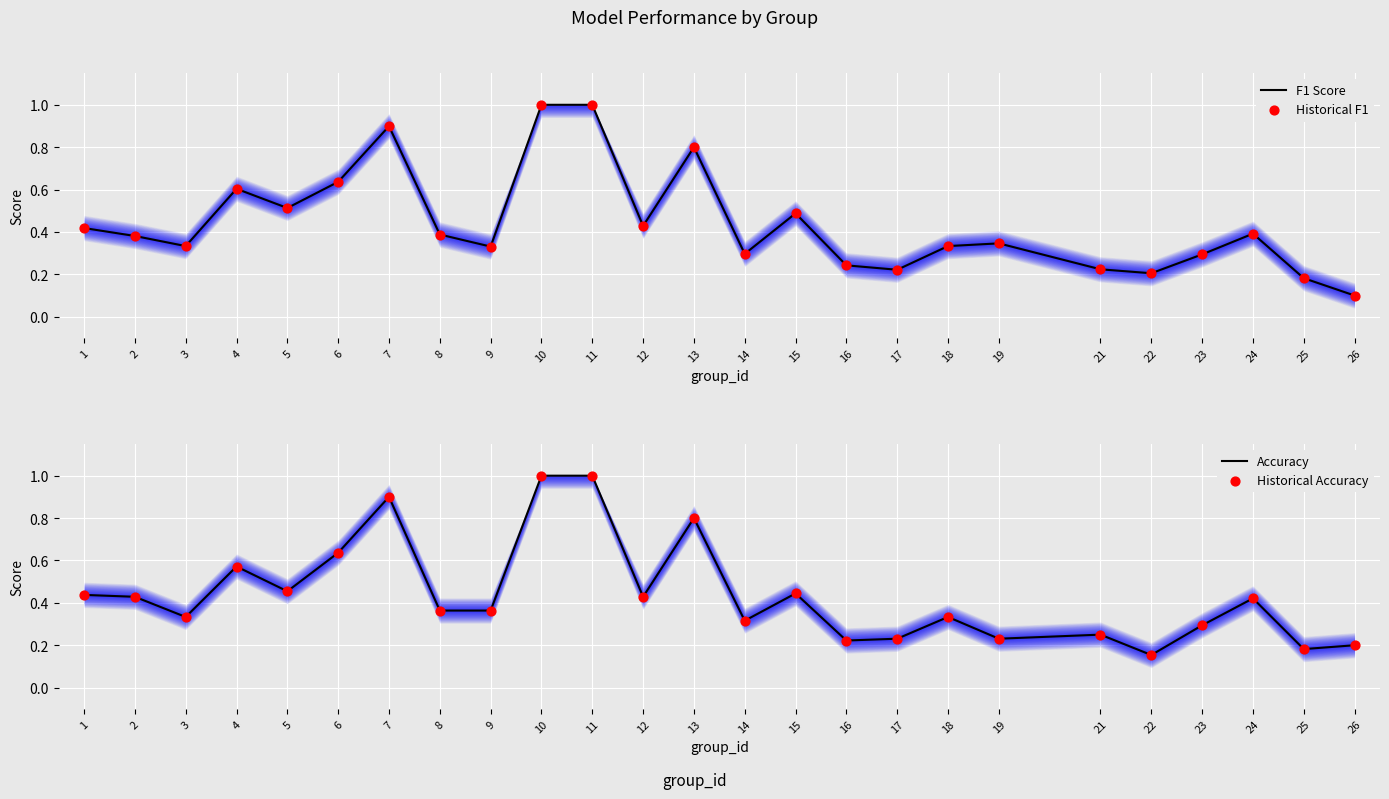

Which series reaches the minimum Y coordinate?

F1 Score